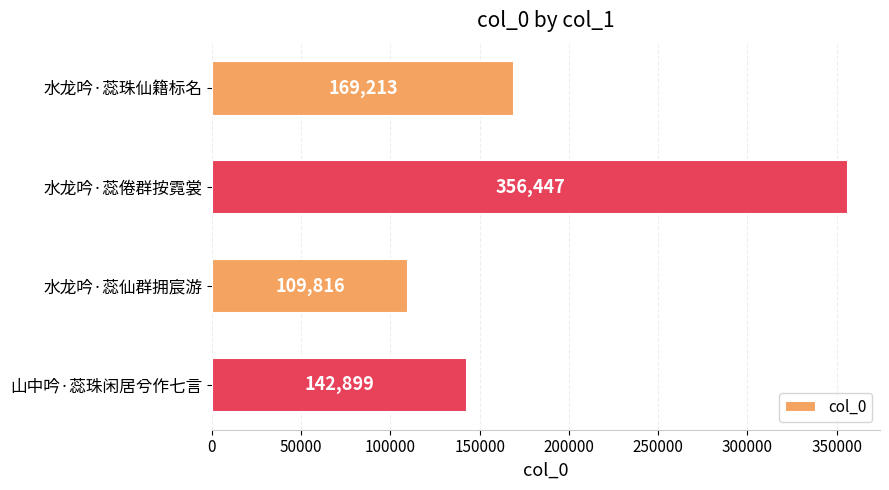

The value at 山中吟·蕊珠闲居兮作七言 is 142899. True or false?

True